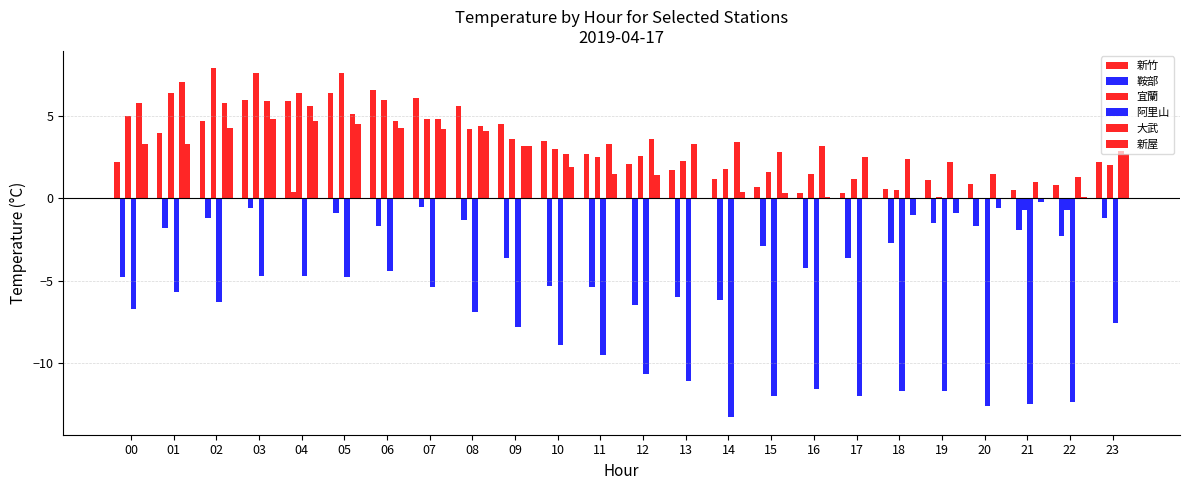

Reading left to right, what are all the values shown in this chart?

新竹: 2.2	4.0	4.7	6.0	5.9	6.4	6.6	6.1	5.6	4.5	3.5	2.7	2.1	1.7	1.2	0.7	0.3	0.3	0.6	1.1	0.9	0.5	0.8	2.2
鞍部: -4.8	-1.8	-1.2	-0.6	0.4	-0.9	-1.7	-0.5	-1.3	-3.6	-5.3	-5.4	-6.5	-6.0	-6.2	-2.9	-4.2	-3.6	-2.7	-1.5	-1.7	-1.9	-2.3	-1.2
宜蘭: 5.0	6.4	7.9	7.6	6.4	7.6	6.0	4.8	4.2	3.6	3.0	2.5	2.6	2.3	1.8	1.6	1.5	1.2	0.5	0.1	-0.0	-0.7	-0.7	2.0
阿里山: -6.7	-5.7	-6.3	-4.7	-4.7	-4.8	-4.4	-5.4	-6.9	-7.8	-8.9	-9.5	-10.7	-11.1	-13.3	-12.0	-11.6	-12.0	-11.7	-11.7	-12.6	-12.5	-12.4	-7.6
大武: 5.8	7.1	5.8	5.9	5.6	5.1	4.7	4.8	4.4	3.2	2.7	3.3	3.6	3.3	3.4	2.8	3.2	2.5	2.4	2.2	1.5	1.0	1.3	2.9
新屋: 3.3	3.3	4.3	4.8	4.7	4.5	4.3	4.2	4.1	3.2	1.9	1.5	1.4	-0.0	0.4	0.3	0.1	-0.0	-1.0	-0.9	-0.6	-0.2	0.1	2.7